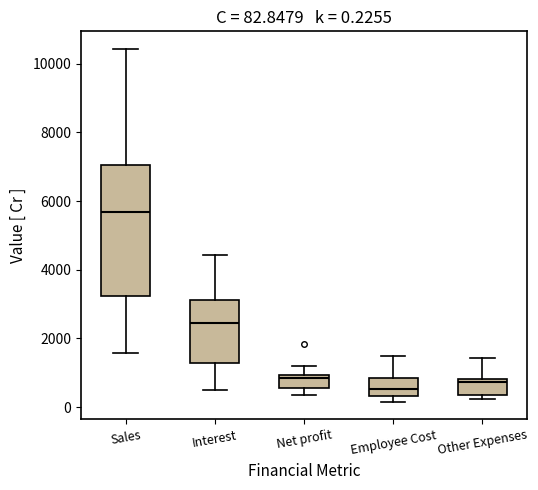

Which box is the tallest, from its lower edge to its upper edge?

Sales